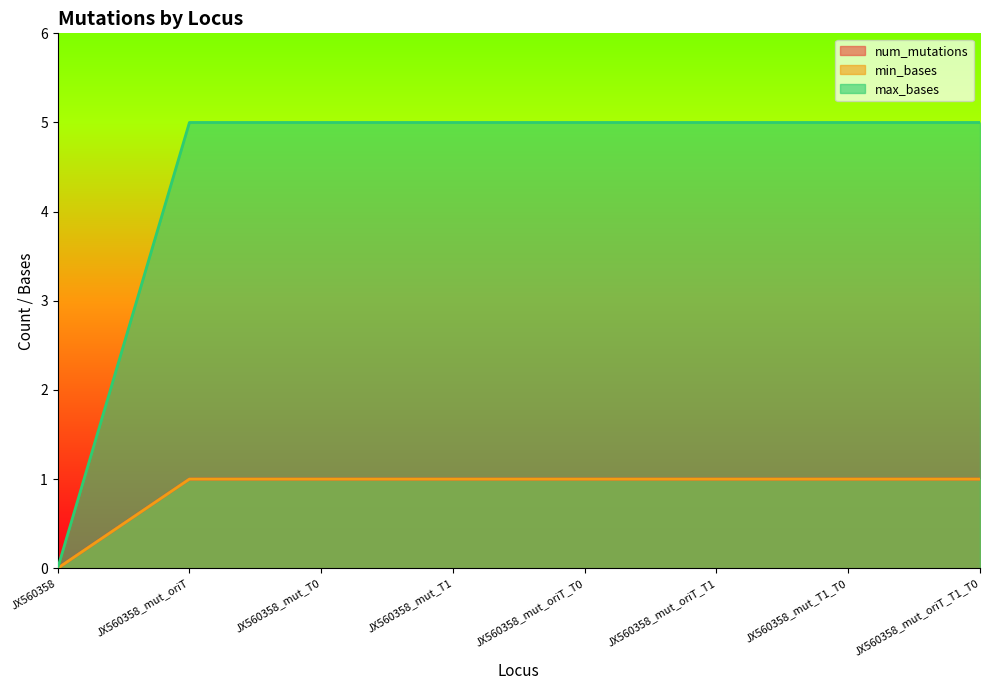

The min_bases series shows 1 at JX560358_mut_T1. True or false?

True